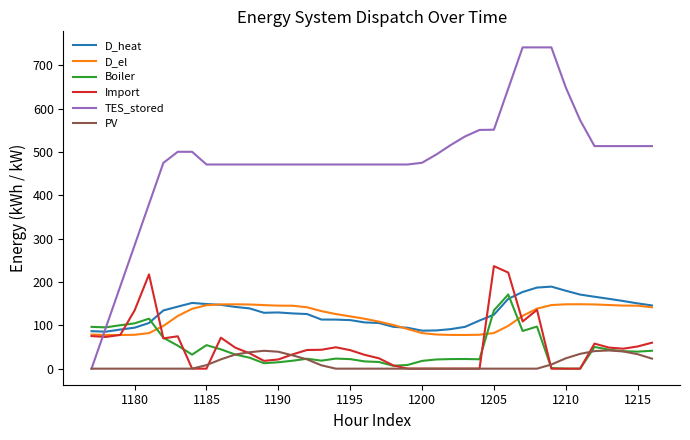

What are all the series names shown in the legend?

D_heat, D_el, Boiler, Import, TES_stored, PV